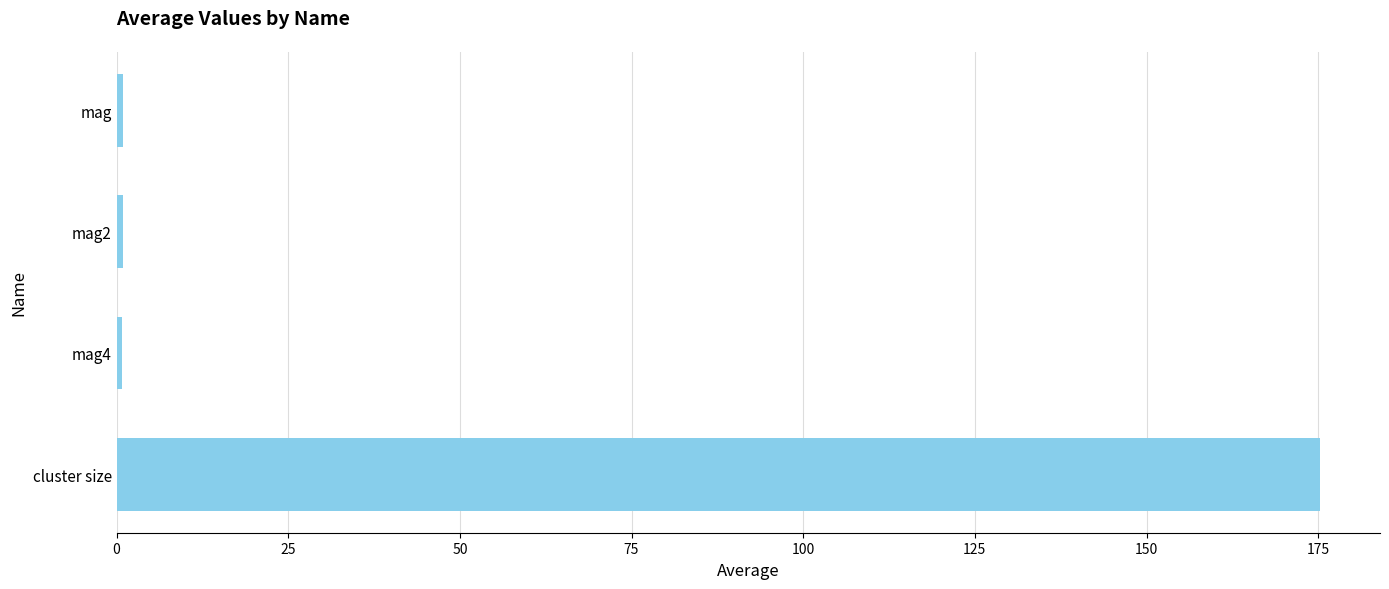

What is the difference between the second highest and minimum values?

0.2